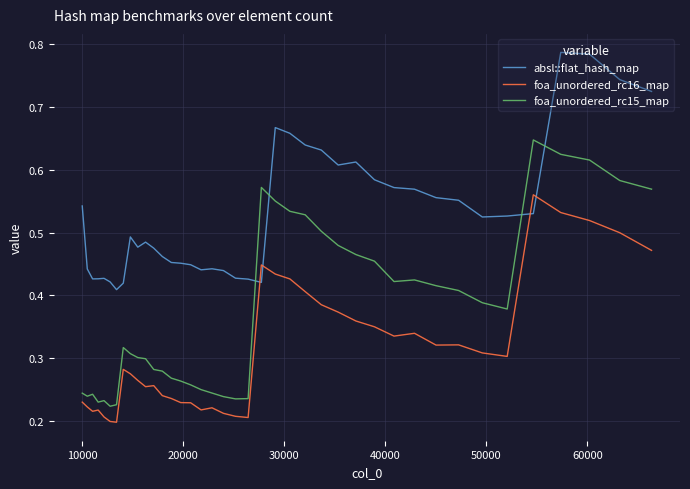

How many times do absl::flat_hash_map and foa_unordered_rc16_map cross each other?

4